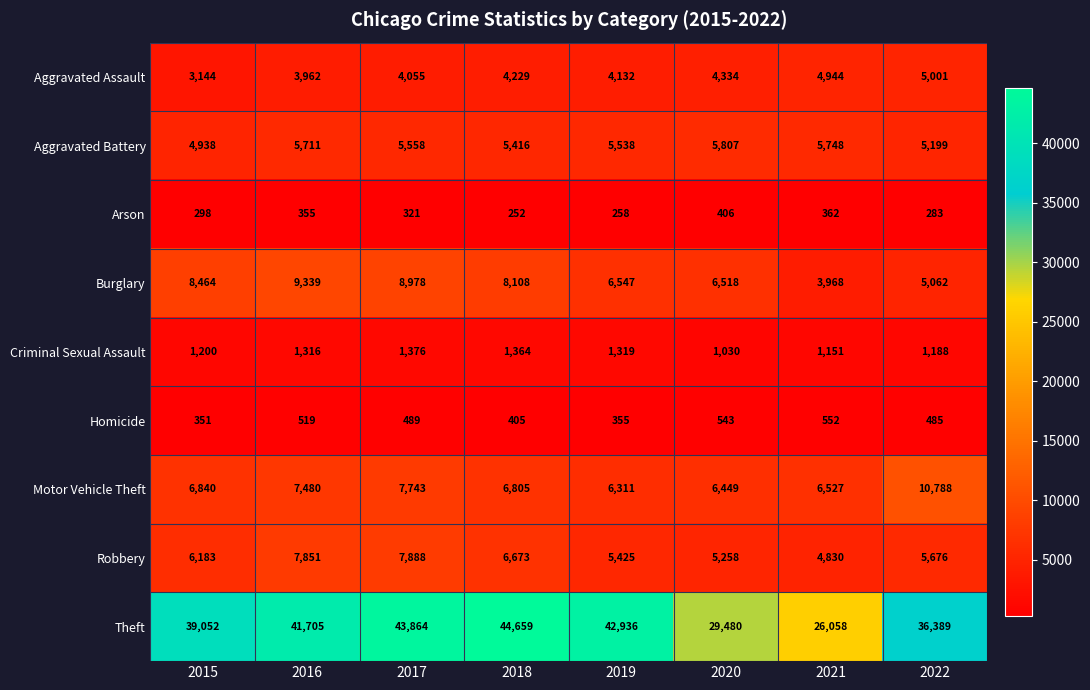

How many categories are shown in the chart?

8